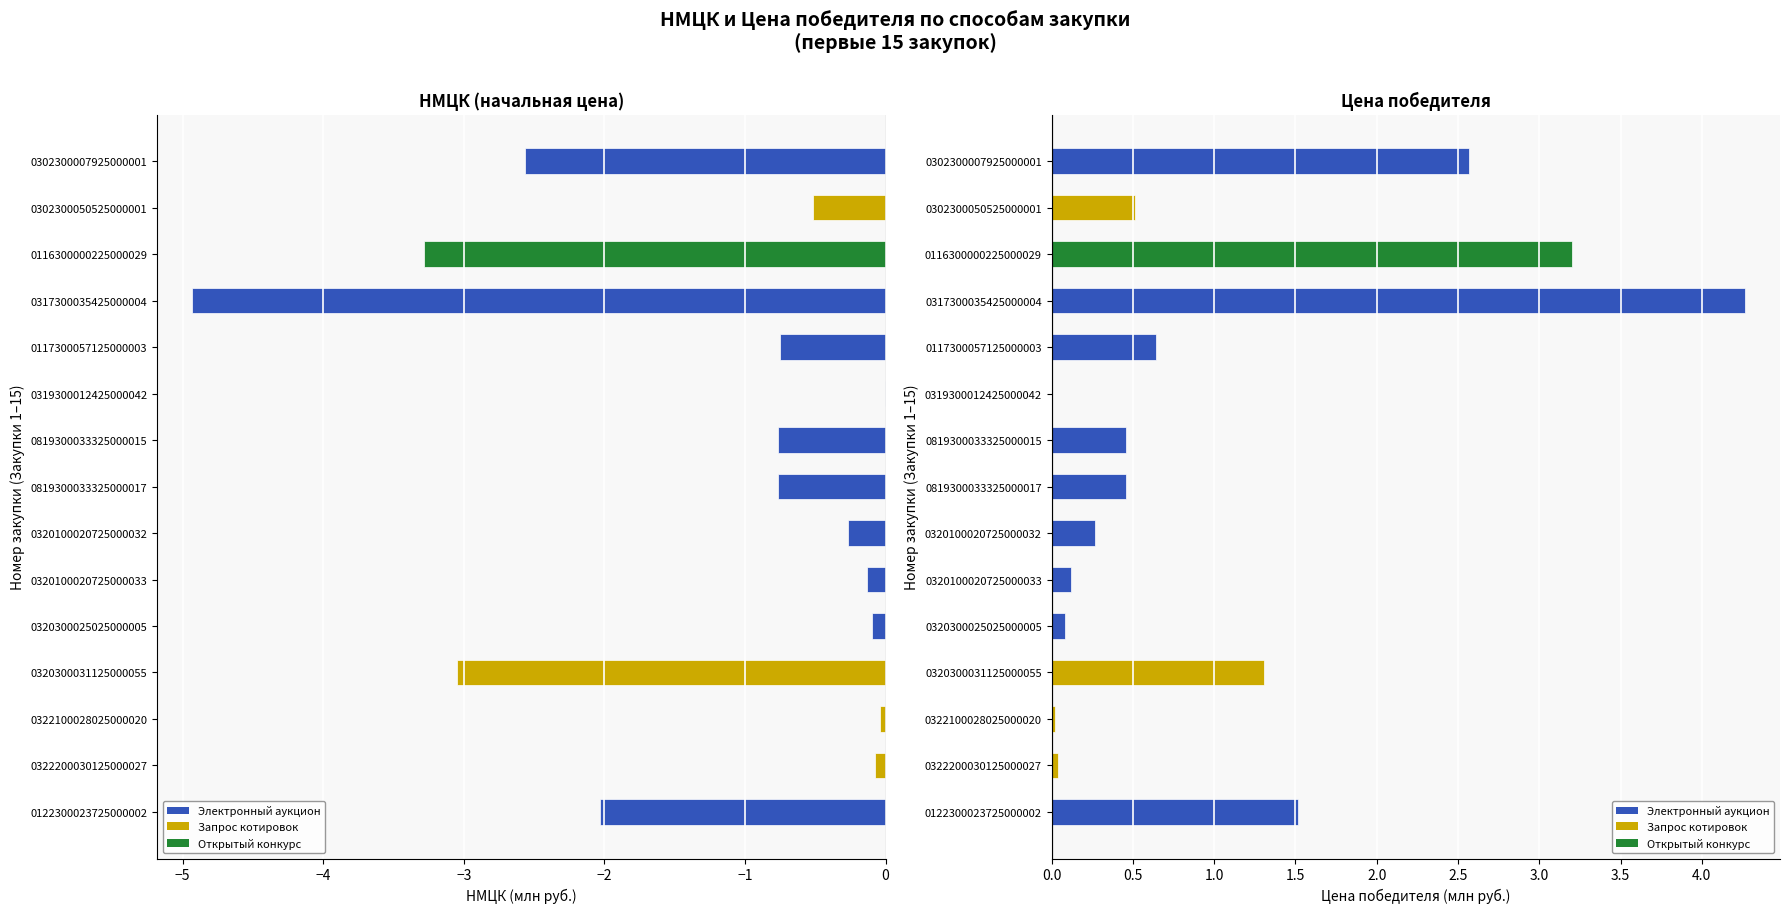

What is the sum of the Цена победителя values at 0322100028025000020 and 0320300025025000005?

0.1